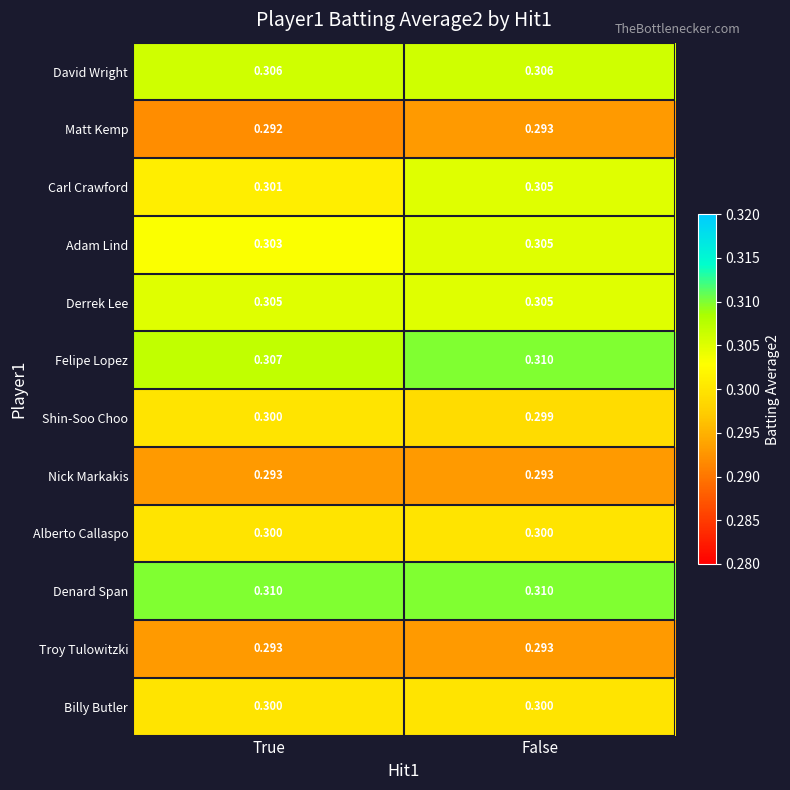

Which category has the lowest value across all series?

True